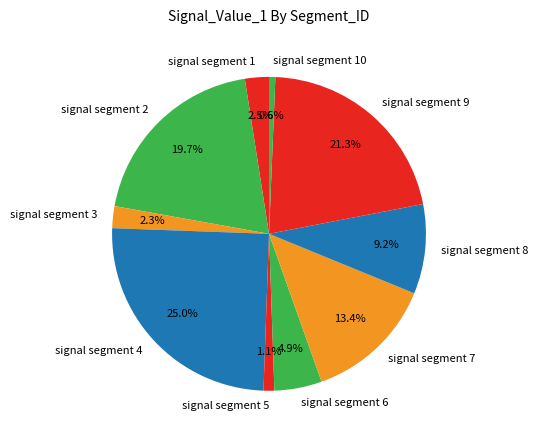

To the nearest percent, what is the difference between the signal segment 2 and signal segment 3 slice percentages?

17%